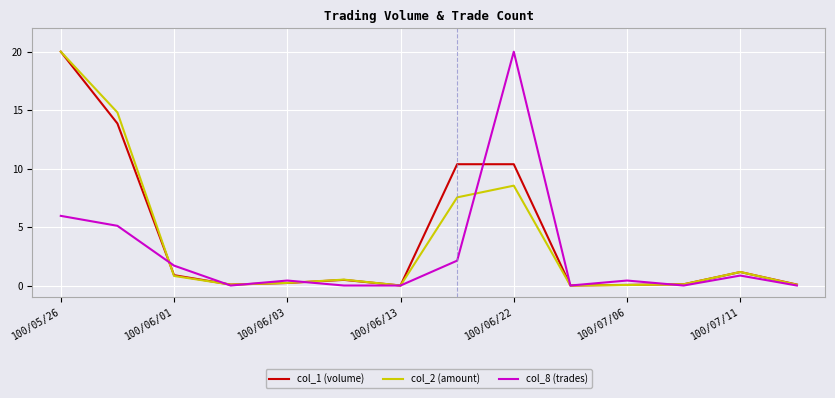

What is the maximum value for col_2 (amount)?

20.0